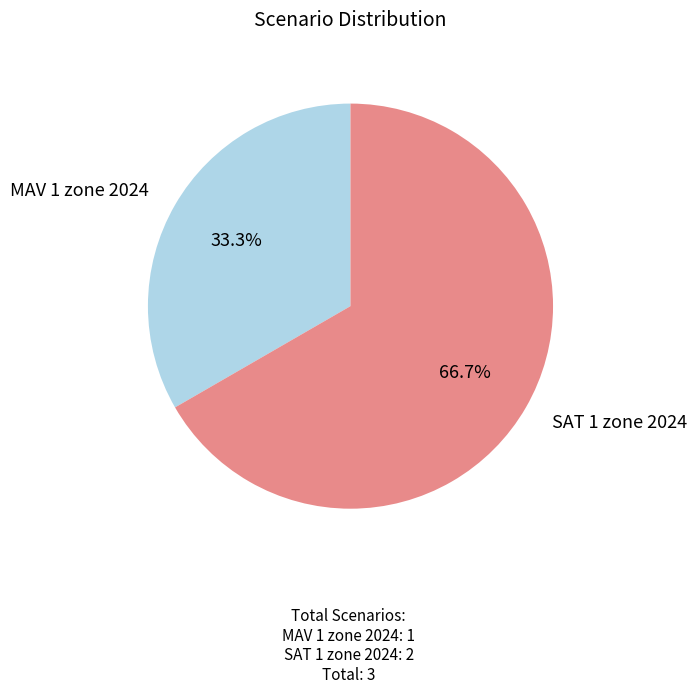

What is the smallest slice in the pie chart?

MAV 1 zone 2024